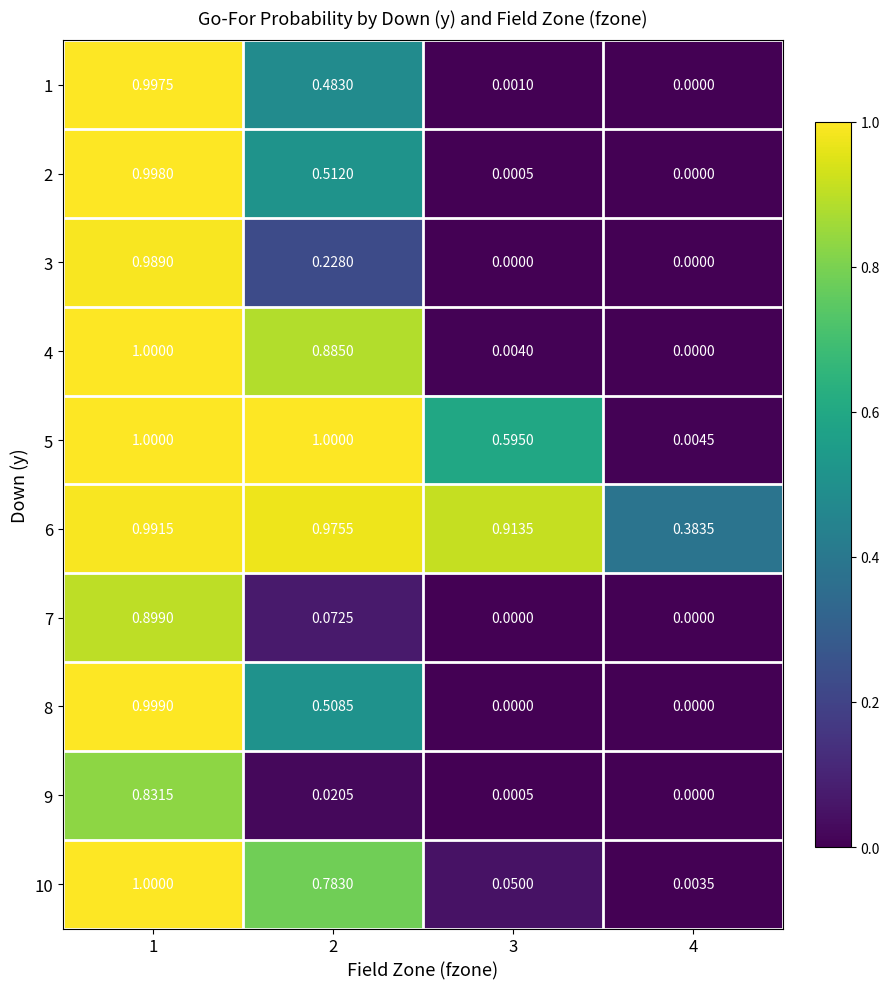

Is the value of 8 at 2 greater than the value of 2 at 2?

No